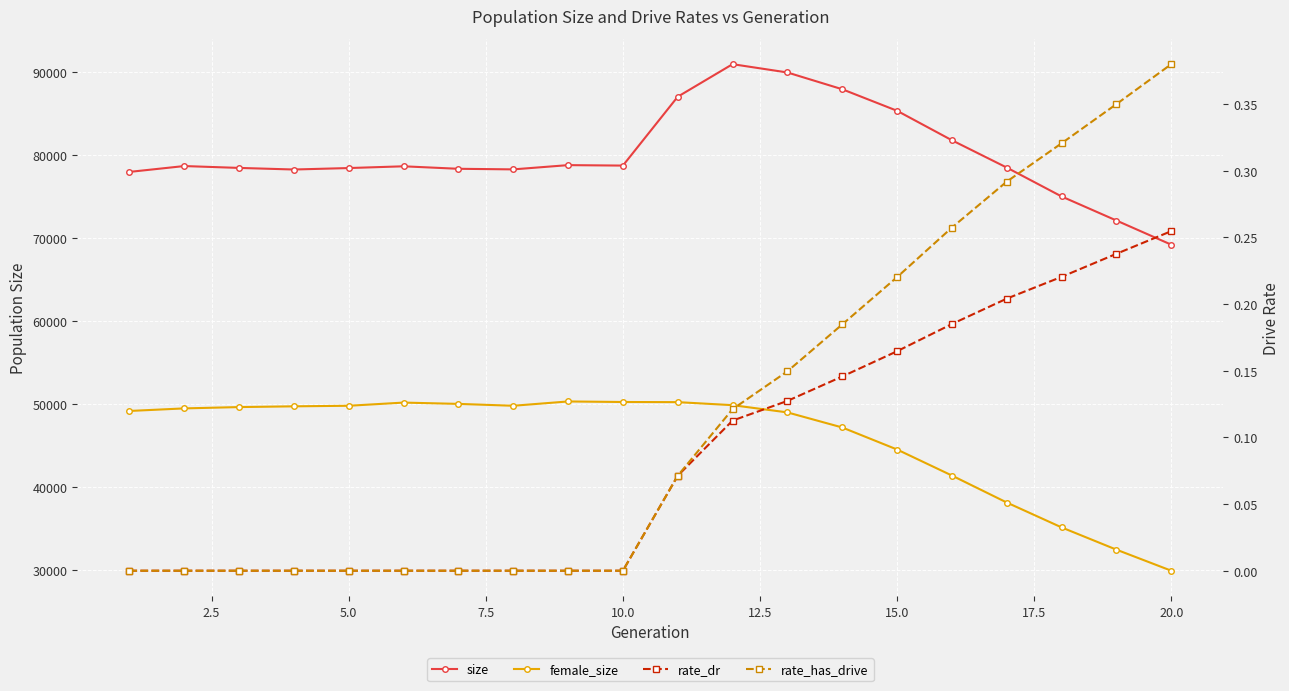

What are all the series names shown in the legend?

size, female_size, rate_dr, rate_has_drive